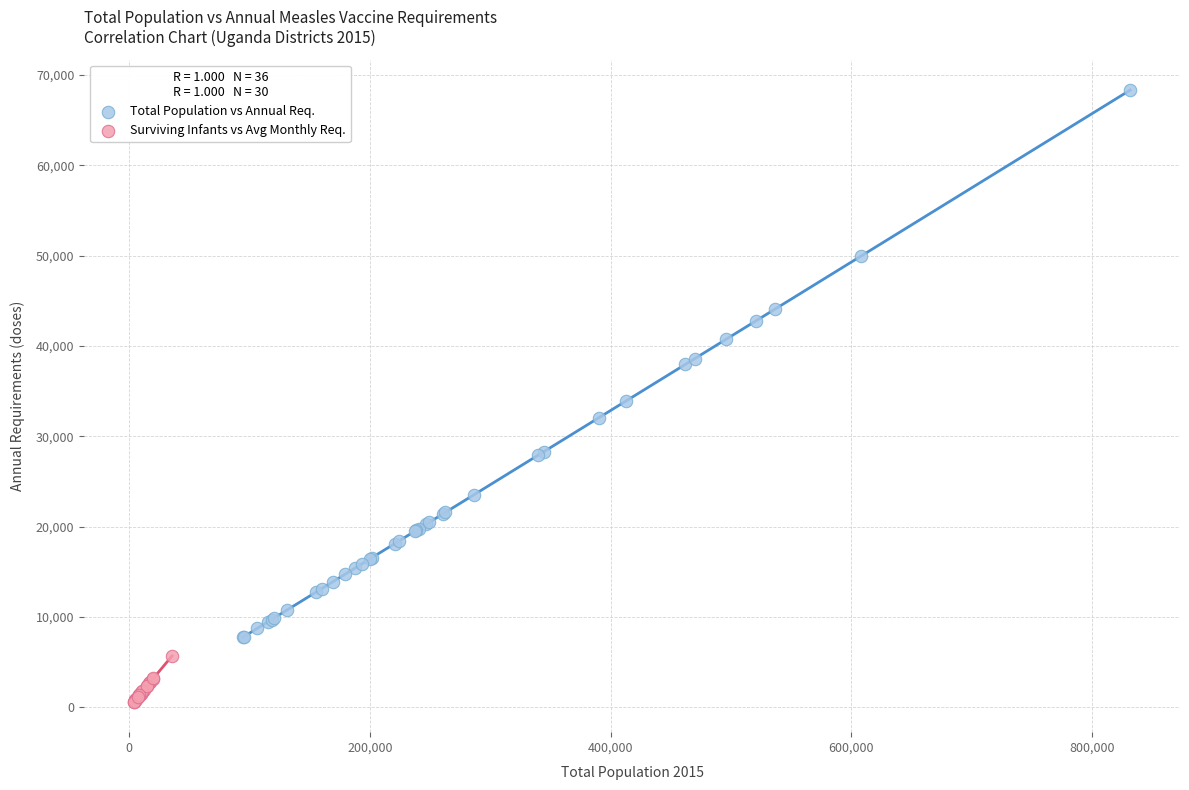

Which series reaches the minimum Y coordinate?

Surviving Infants vs Avg Monthly Req.